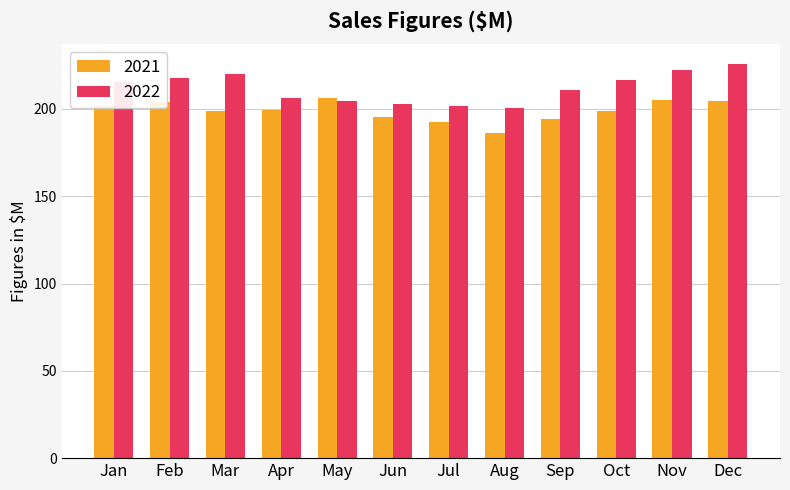

What is the difference between the second highest and minimum values in the 2022 series?

21.7